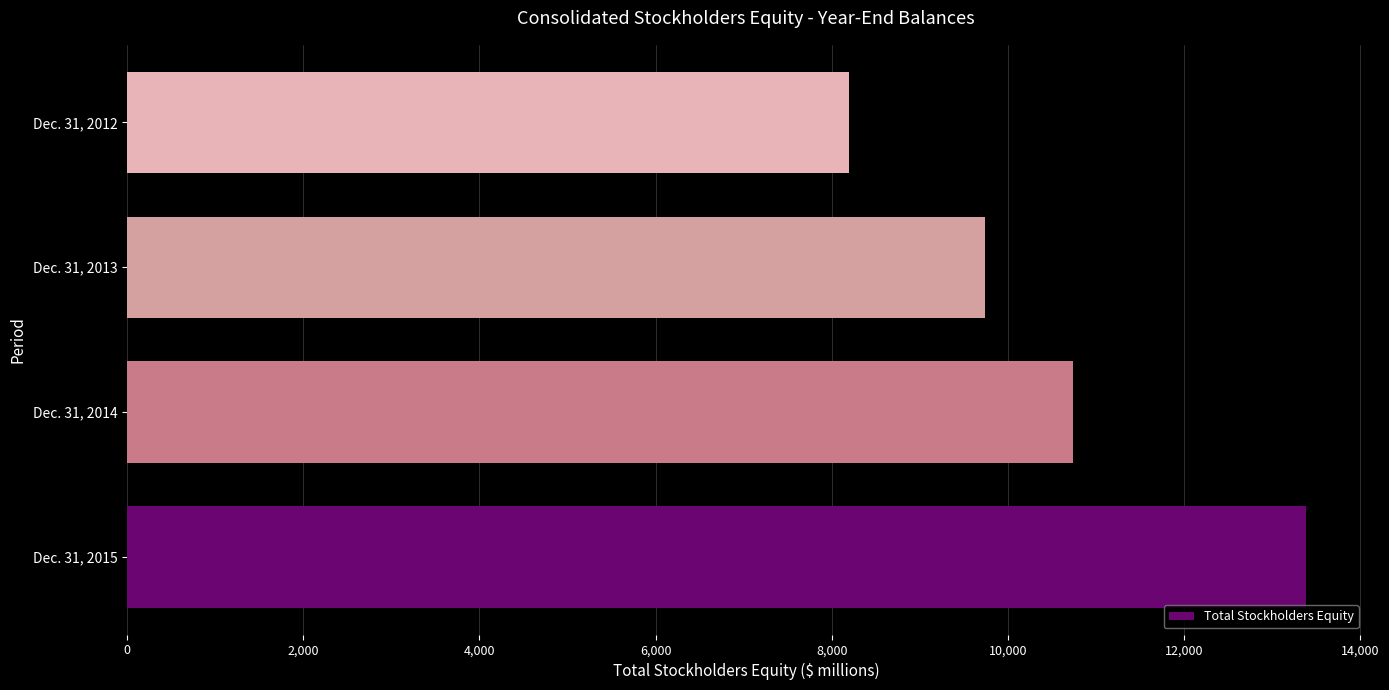

What is the average value?

10516